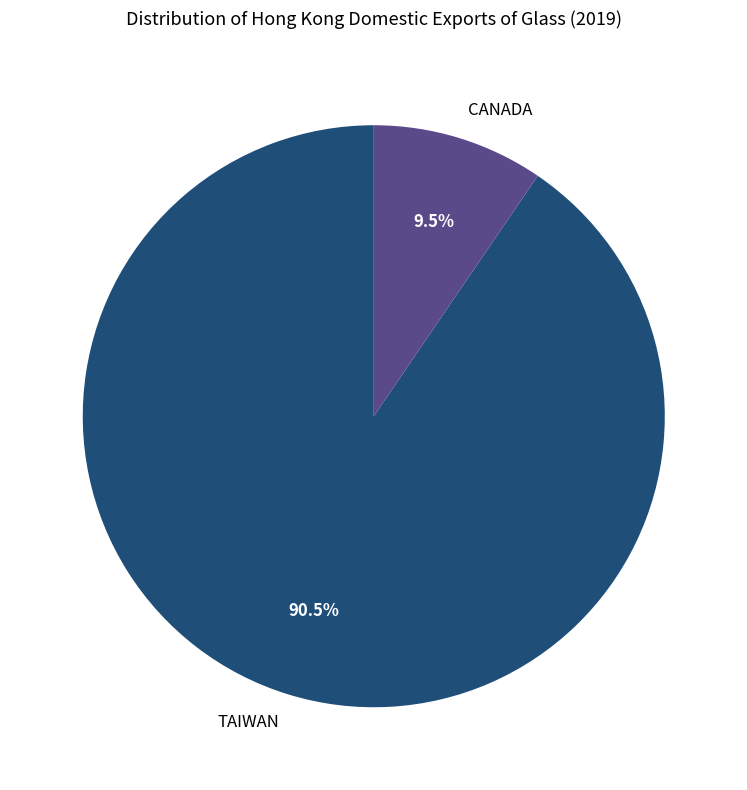

Which category accounts for the majority?

TAIWAN